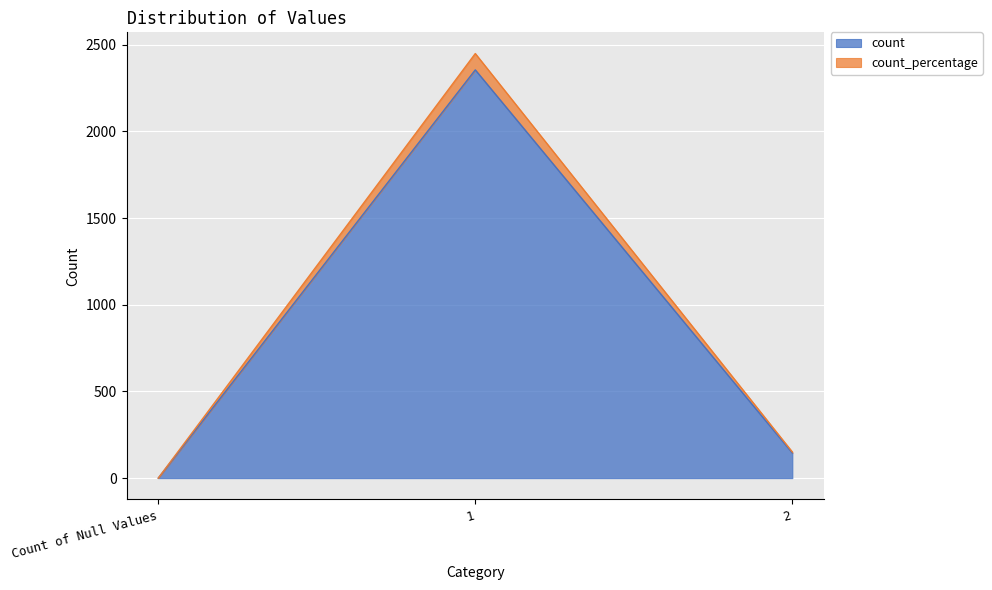

What is the sum of all count values?

2500.0